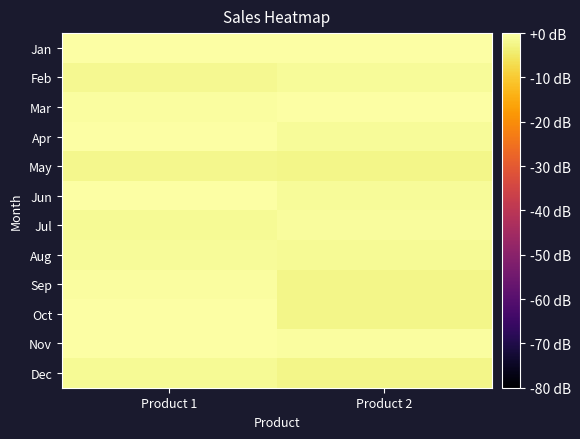

Reading left to right, transcribe all the data shown in this chart.

Jan: Product 1=-0.3	Product 2=-0.3
Feb: Product 1=-1.7	Product 2=-1.1
Mar: Product 1=-0.5	Product 2=-0.1
Apr: Product 1=-0.0	Product 2=-1.1
May: Product 1=-2.2	Product 2=-2.5
Jun: Product 1=-0.1	Product 2=-1.2
Jul: Product 1=-1.5	Product 2=-0.9
Aug: Product 1=-1.1	Product 2=-1.5
Sep: Product 1=-0.6	Product 2=-2.2
Oct: Product 1=0.0	Product 2=-2.3
Nov: Product 1=-0.1	Product 2=-0.5
Dec: Product 1=-1.5	Product 2=-2.3